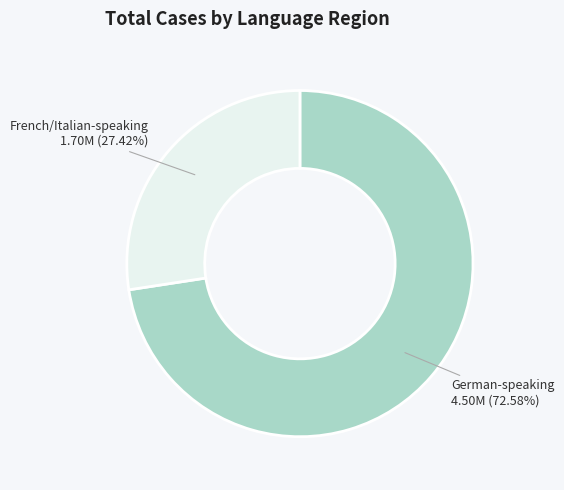

Is there any slice that represents more than half of the pie?

Yes